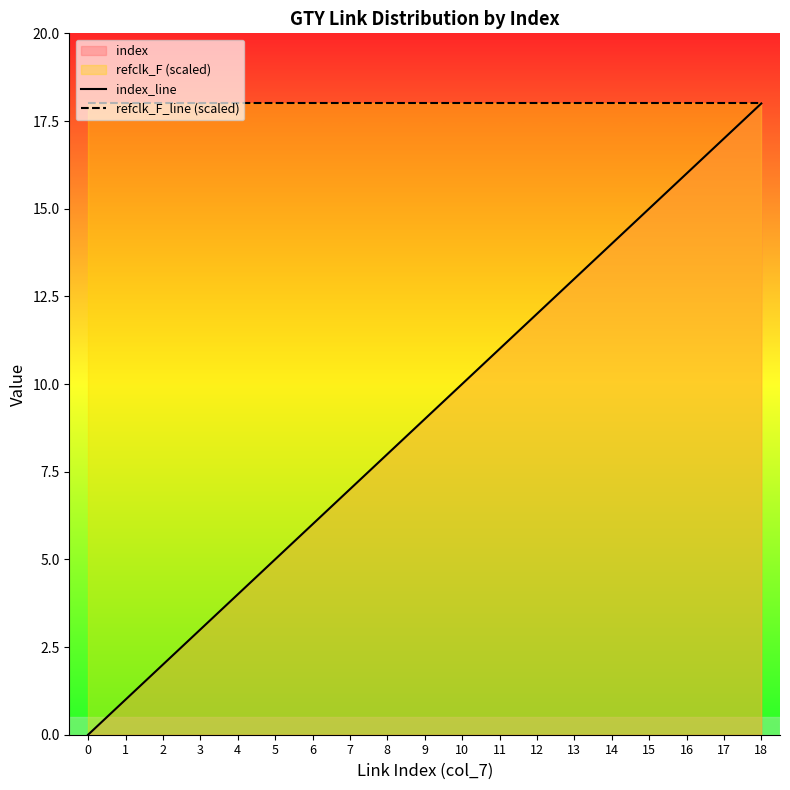

Rank the series by their maximum value, from highest to lowest.

index_line, refclk_F_line (scaled)